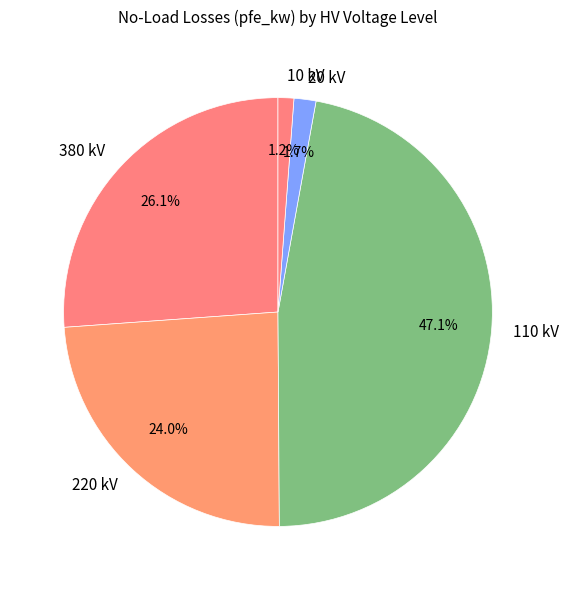

Do 20 kV and 220 kV together represent more than half of the pie?

No